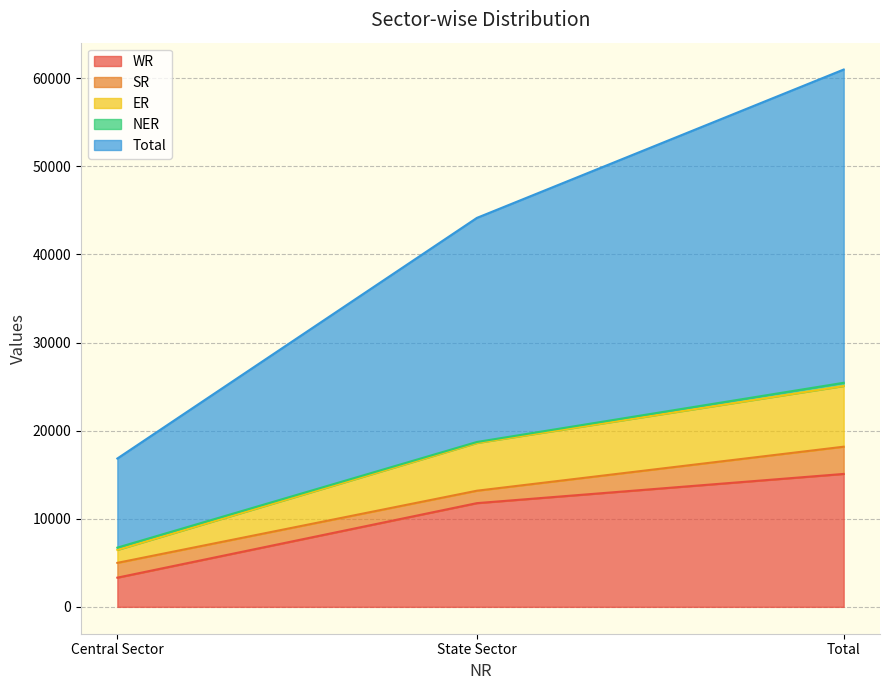

List the labels in order of Total value, largest first.

Total, State Sector, Central Sector